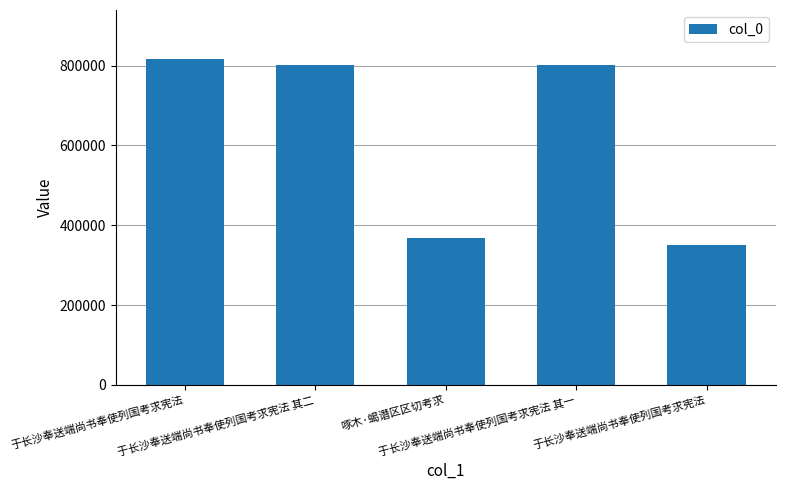

What is the smallest value displayed?

349613